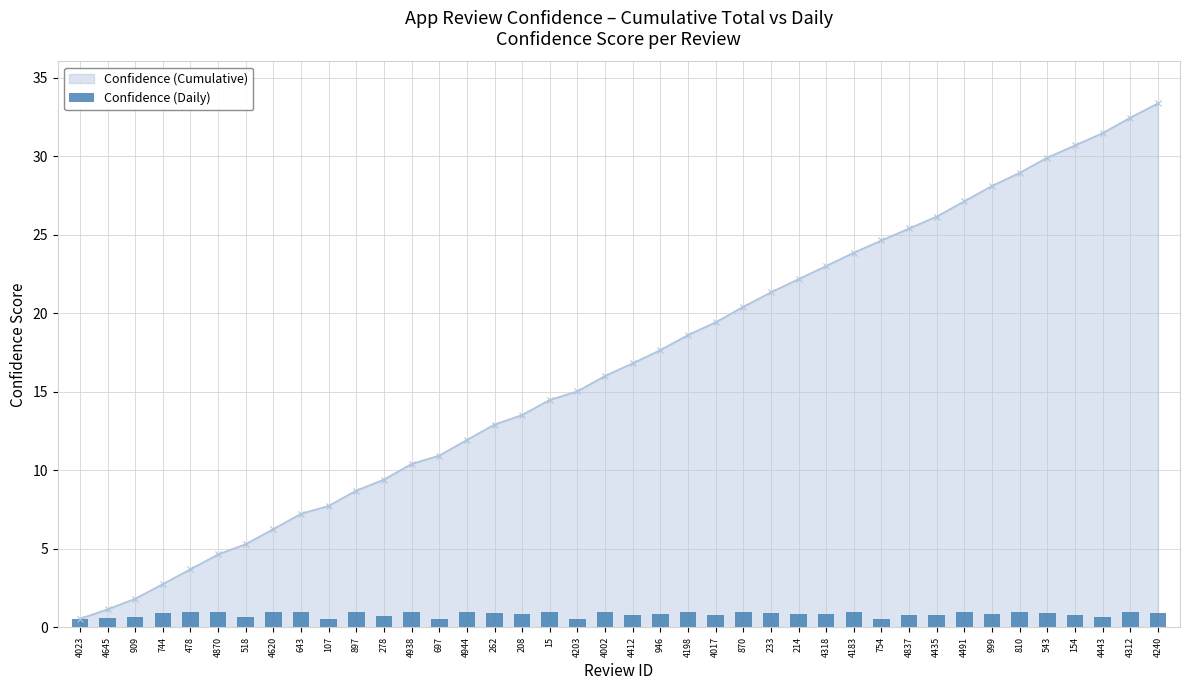

What is the change in value from 744 to 4443?

-0.3